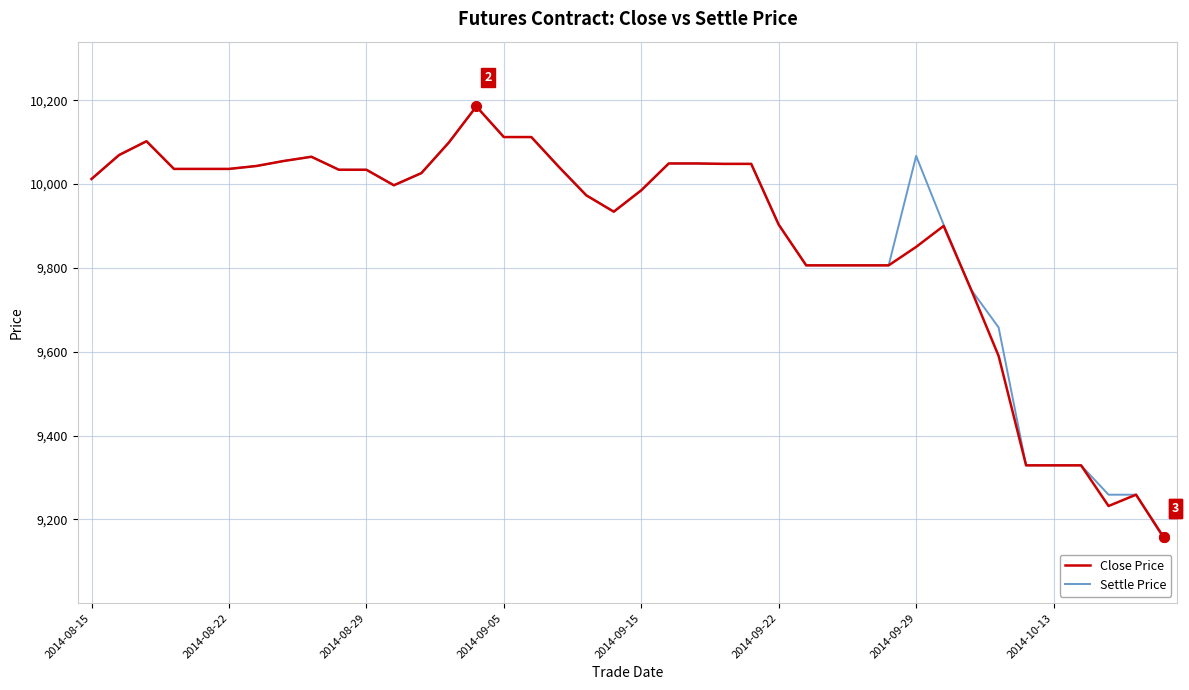

What is the maximum value shown in the chart?

10185